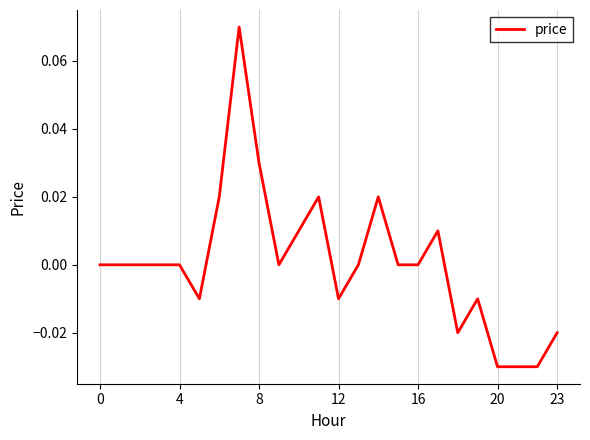

Does the chart have visible grid lines?

Yes